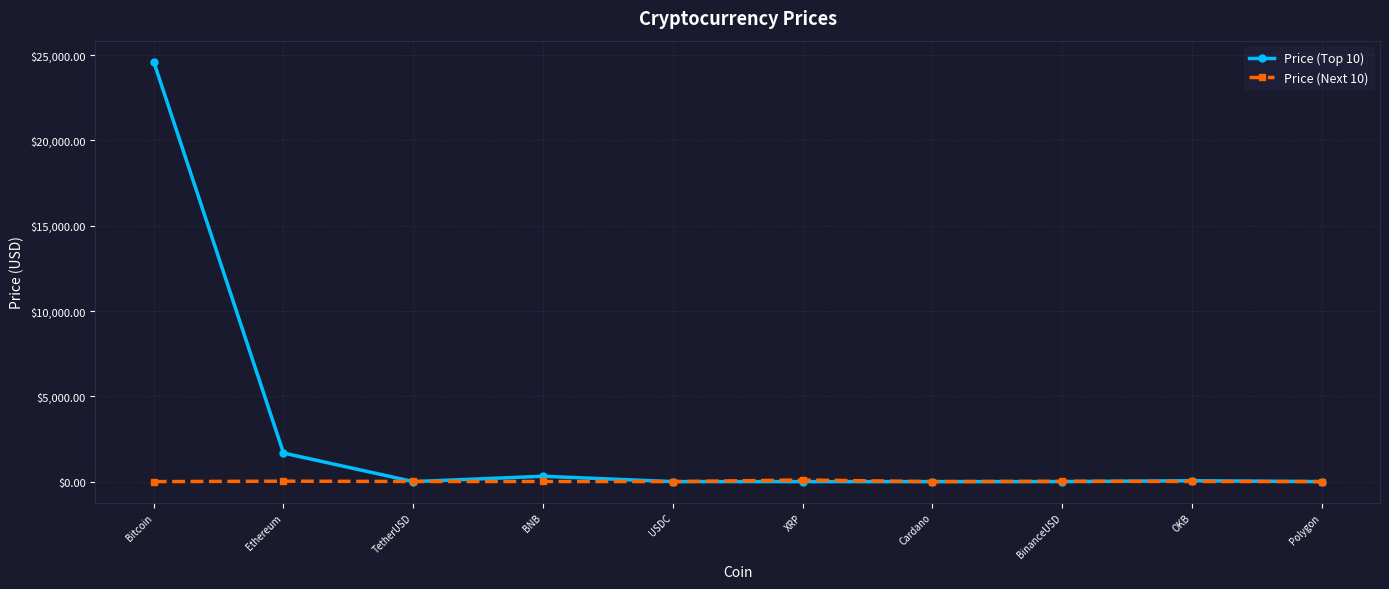

What is the sum of the Price (Top 10) values at Ethereum and OKB?

1726.9